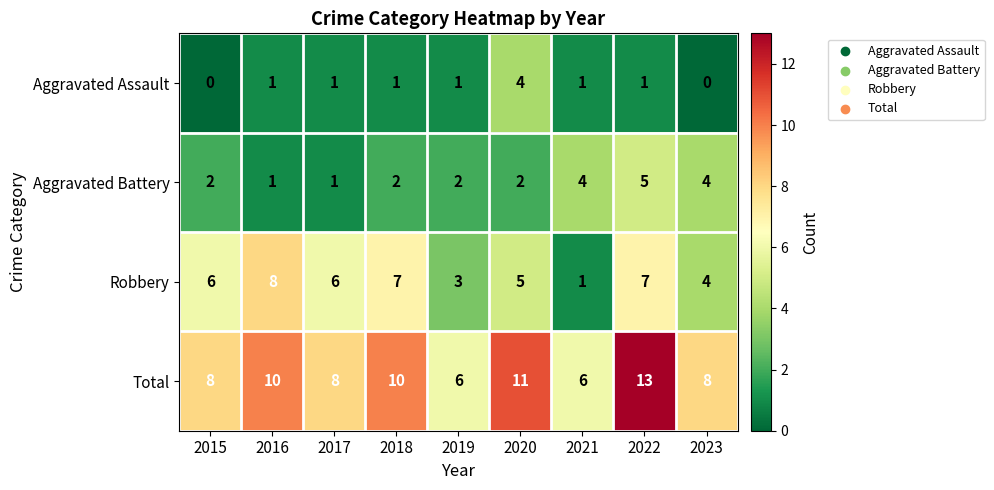

The Aggravated Assault series shows 1 at 2018. True or false?

True